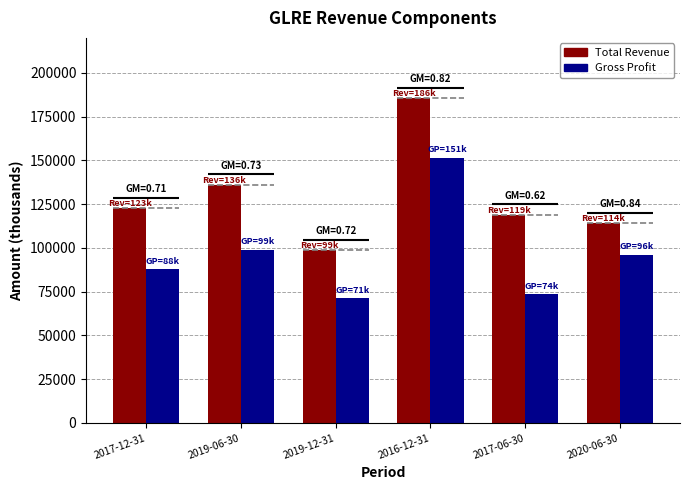

The value of Gross Profit at 2020-06-30 is 49692. True or false?

False